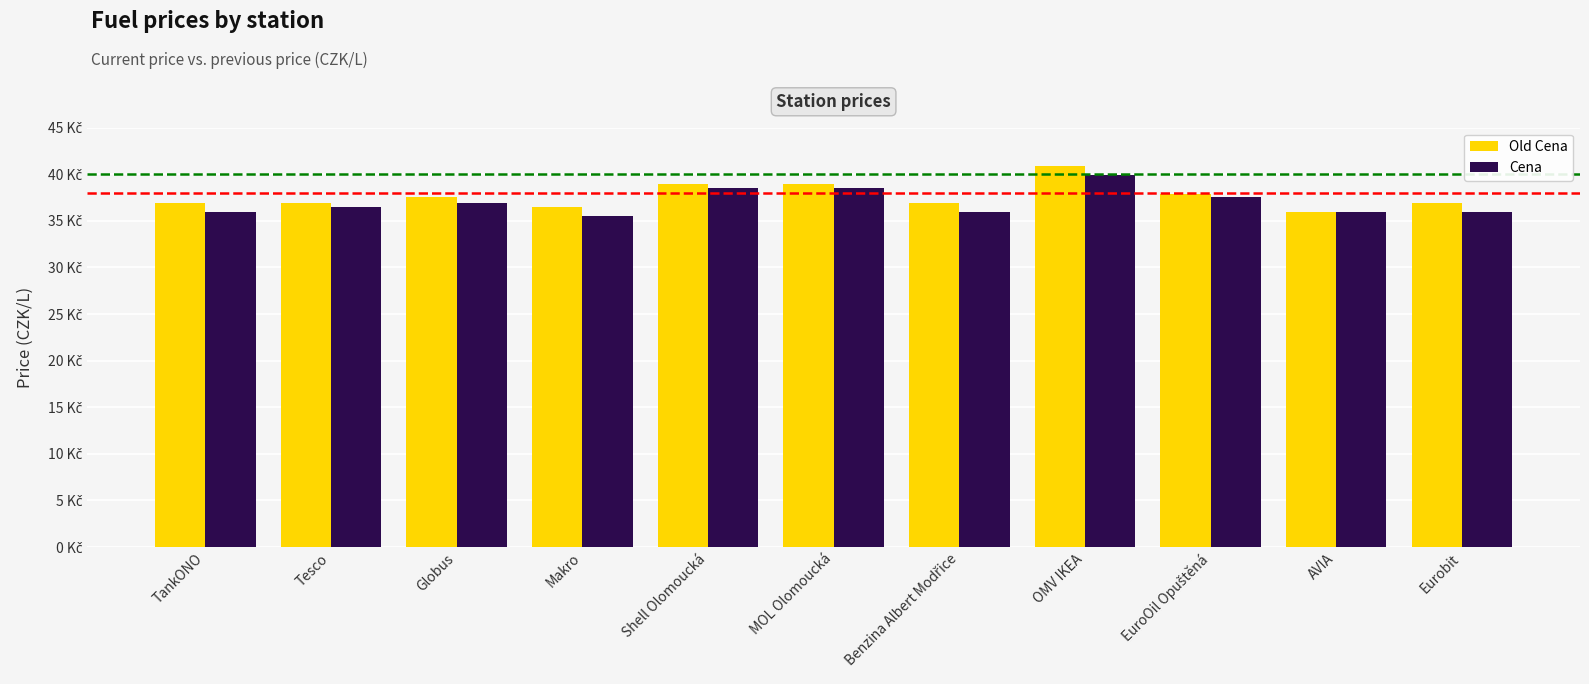

What are all the series names shown in the legend?

Old Cena, Cena